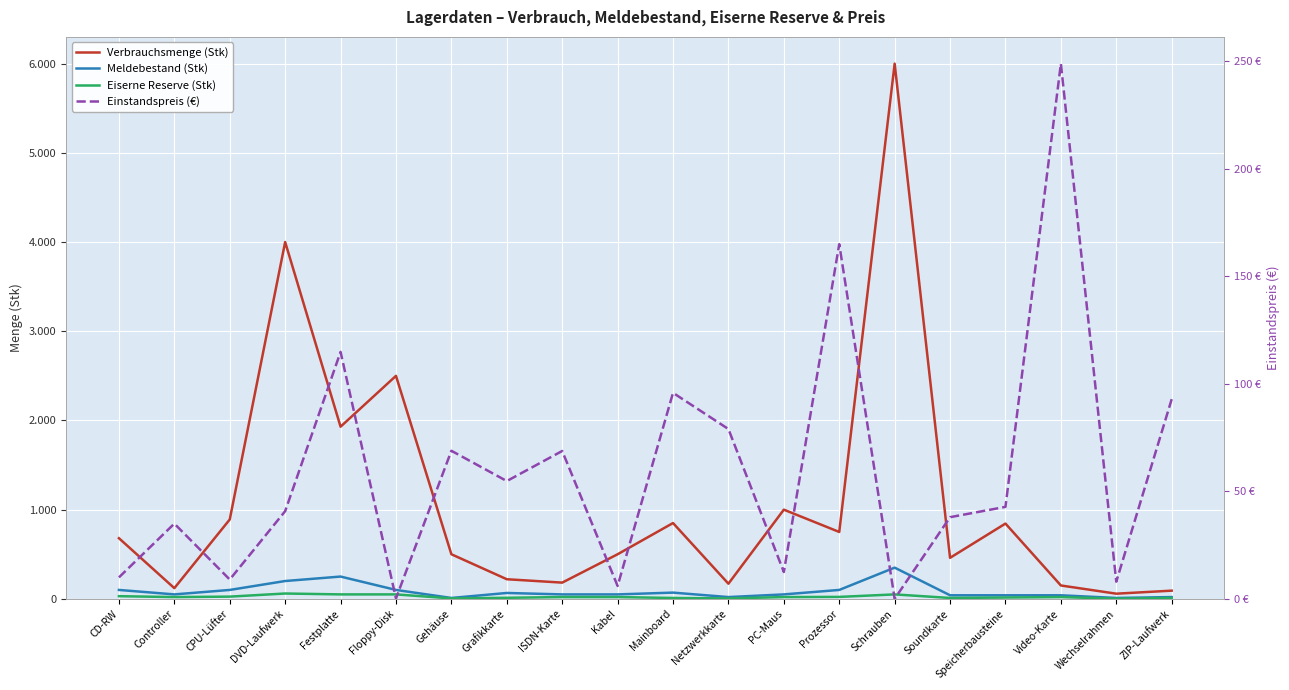

The Einstandspreis (€) series shows 35.7 at Festplatte. True or false?

False